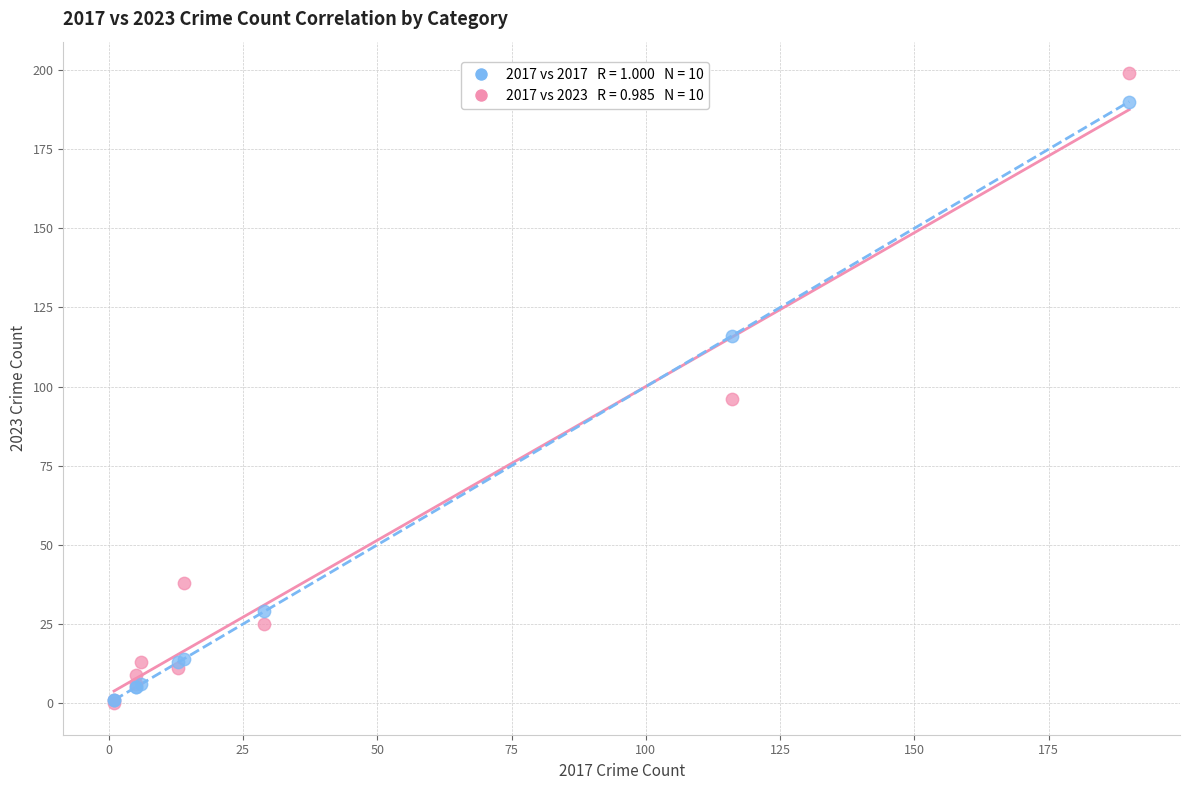

Across all series, what Y value is closest to 99?

96